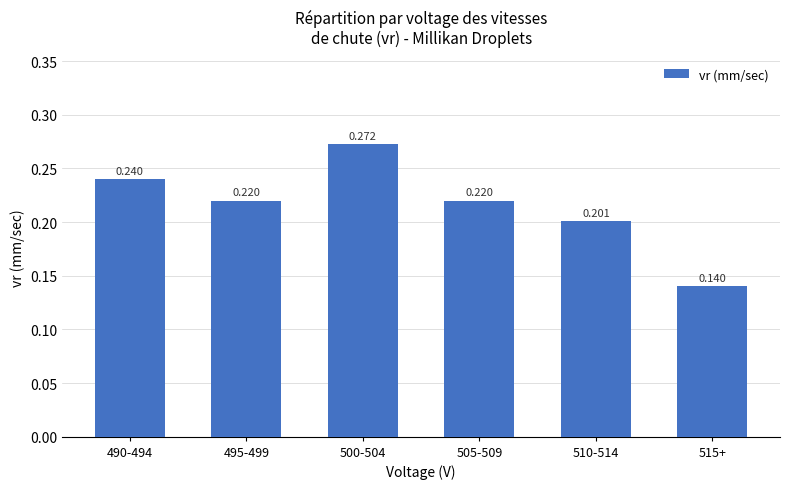

What is the sum of all values?

1.3